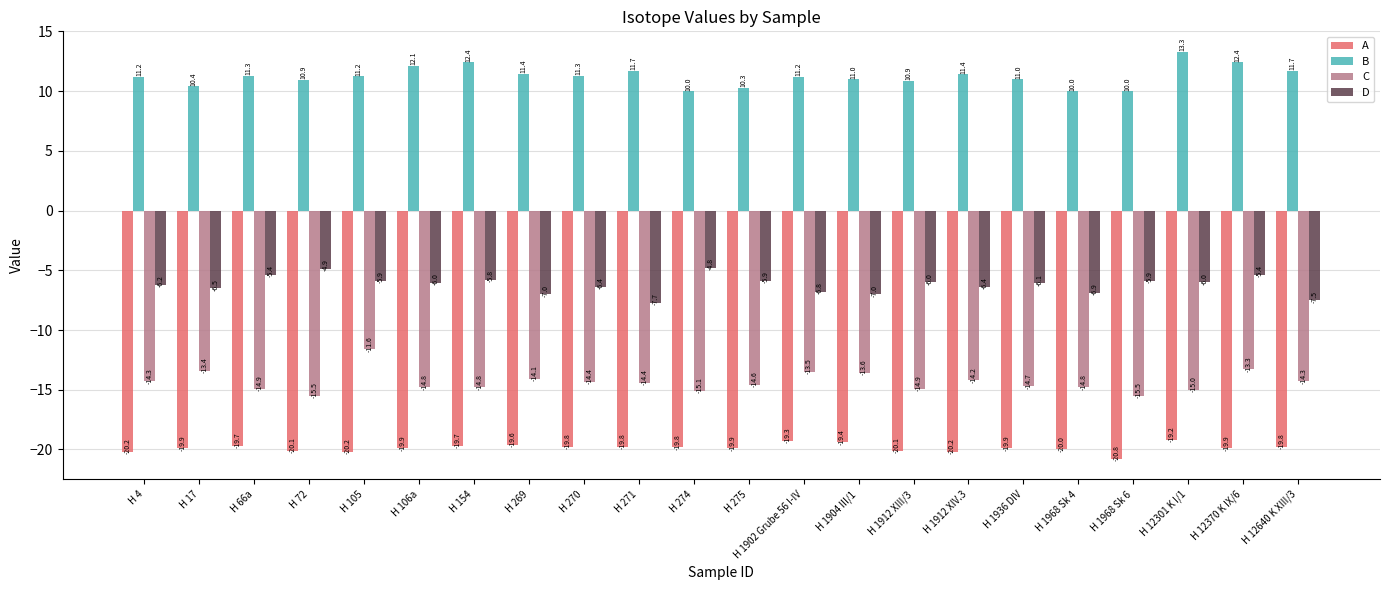

Reading right to left, list all the values displayed in this chart.

A: -19.8	-19.9	-19.2	-20.8	-20.0	-19.9	-20.2	-20.1	-19.4	-19.3	-19.9	-19.8	-19.8	-19.8	-19.6	-19.7	-19.9	-20.2	-20.1	-19.7	-19.9	-20.2
B: 11.7	12.4	13.3	10.0	10.0	11.0	11.4	10.9	11.0	11.2	10.3	10.0	11.7	11.3	11.4	12.4	12.1	11.2	10.9	11.3	10.4	11.2
C: -14.3	-13.3	-15.0	-15.5	-14.8	-14.7	-14.2	-14.9	-13.6	-13.5	-14.6	-15.1	-14.4	-14.4	-14.1	-14.8	-14.8	-11.6	-15.5	-14.9	-13.4	-14.3
D: -7.5	-5.4	-6.0	-5.9	-6.9	-6.1	-6.4	-6.0	-7.0	-6.8	-5.9	-4.8	-7.7	-6.4	-7.0	-5.8	-6.0	-5.9	-4.9	-5.4	-6.5	-6.2